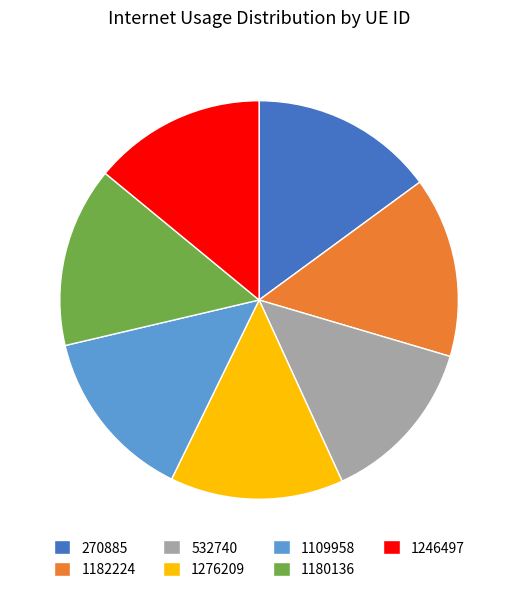

The 532740 slice represents 14% of the pie. True or false?

True